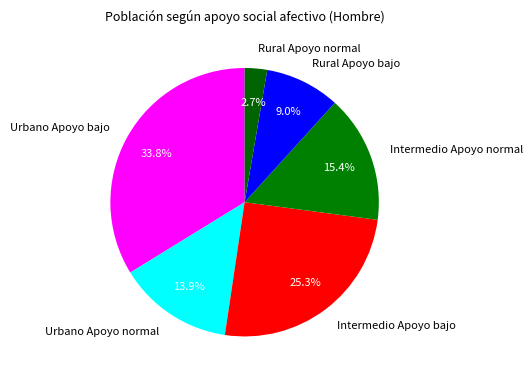

To the nearest percent, what is the combined percentage of Urbano Apoyo bajo and Intermedio Apoyo normal?

49%